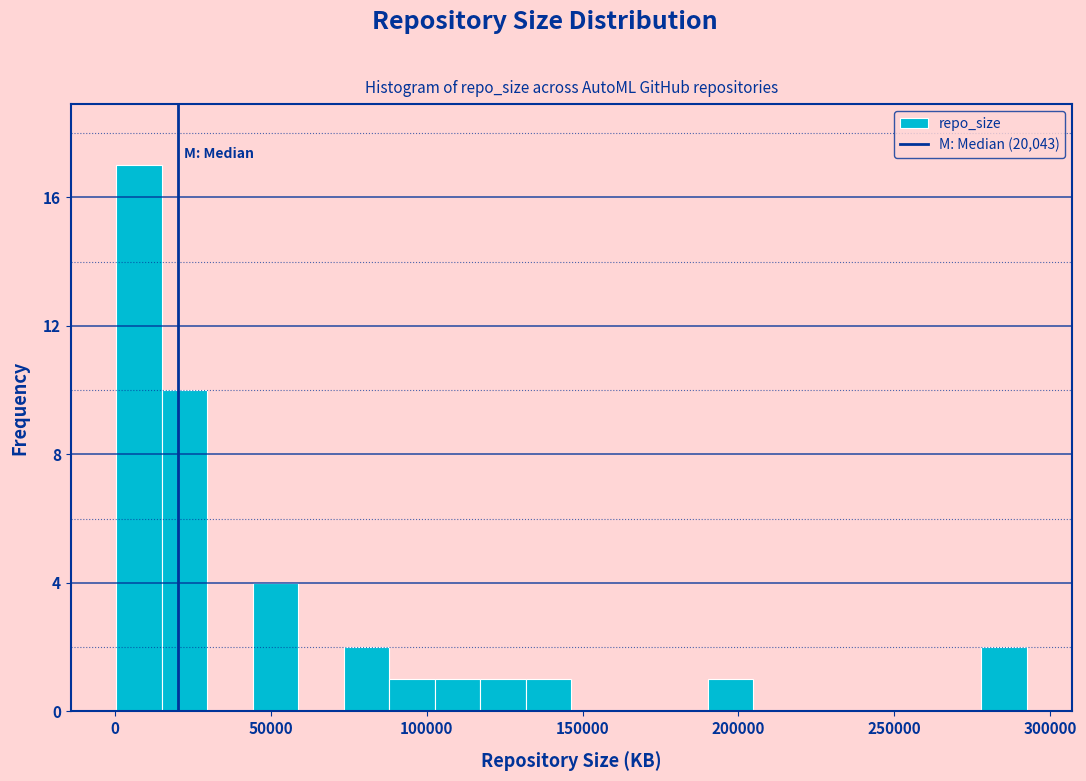

Read against the x-axis, roughly where is the centre of the tallest bar?

10000